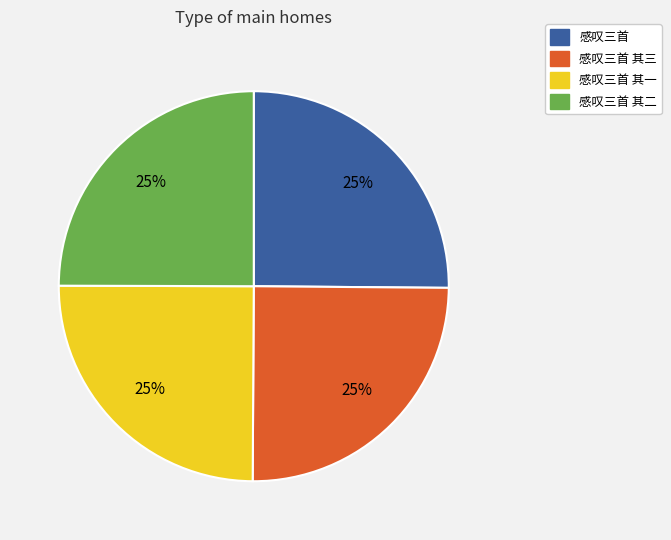

How many slices are in this pie chart?

4